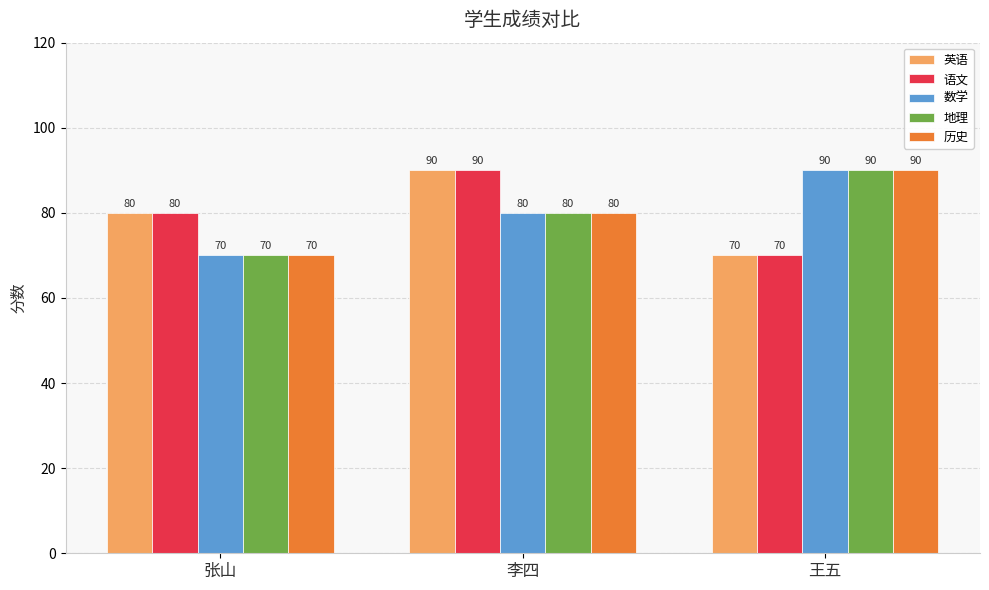

Reading left to right, transcribe all the data shown in this chart.

英语: 张山=80	李四=90	王五=70
语文: 张山=80	李四=90	王五=70
数学: 张山=70	李四=80	王五=90
地理: 张山=70	李四=80	王五=90
历史: 张山=70	李四=80	王五=90